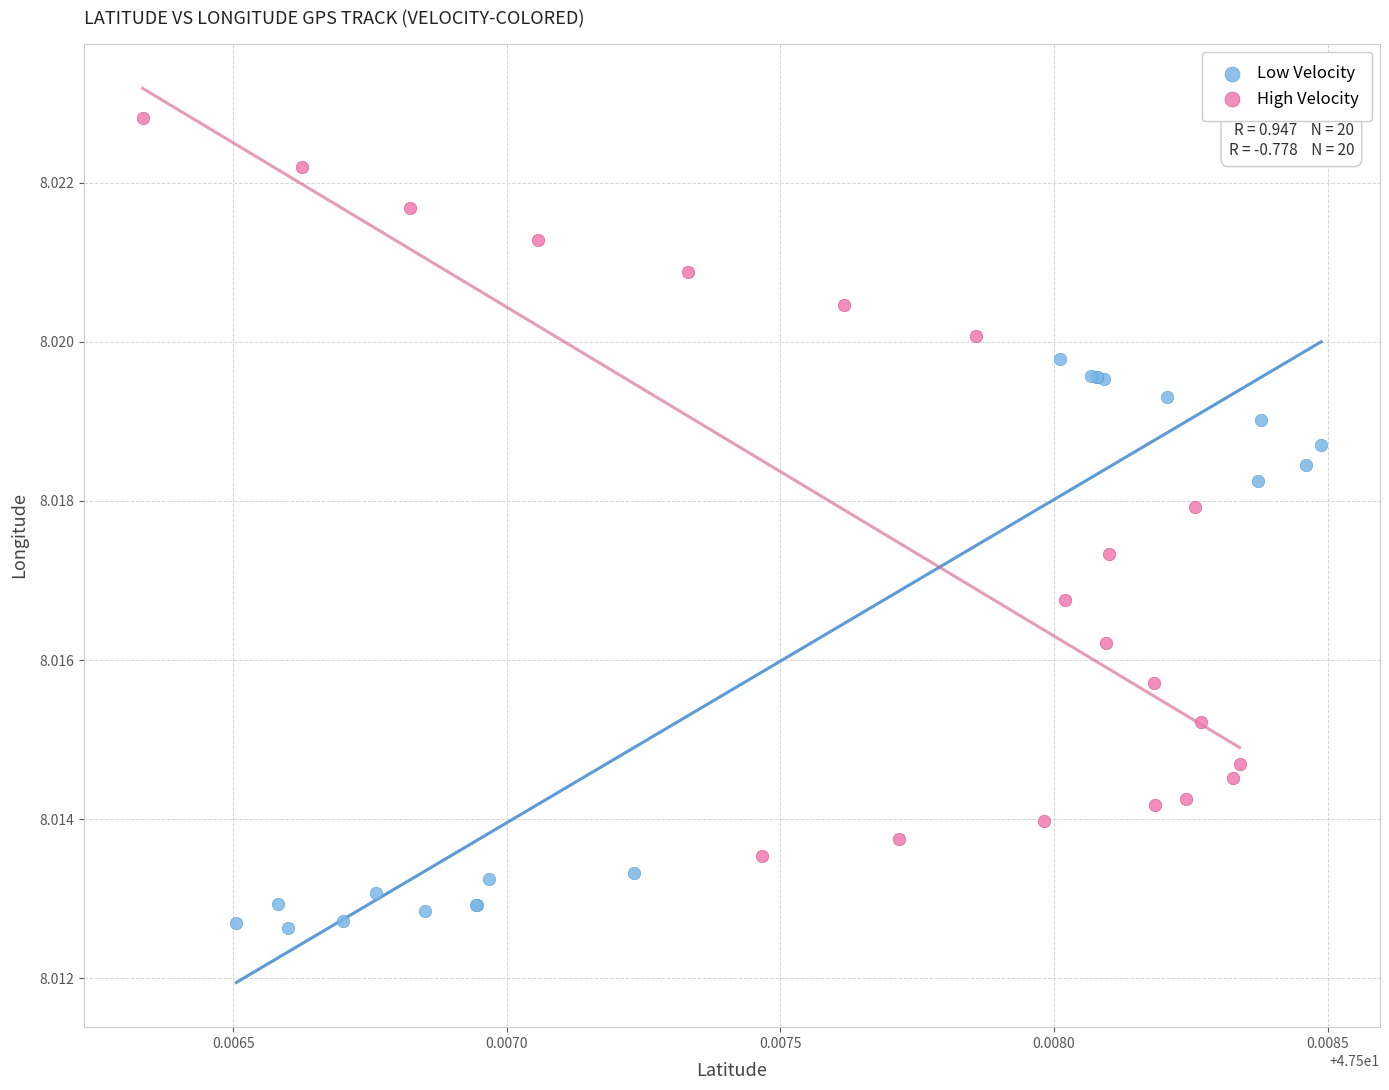

Which series has the widest spread of Y values?

High Velocity